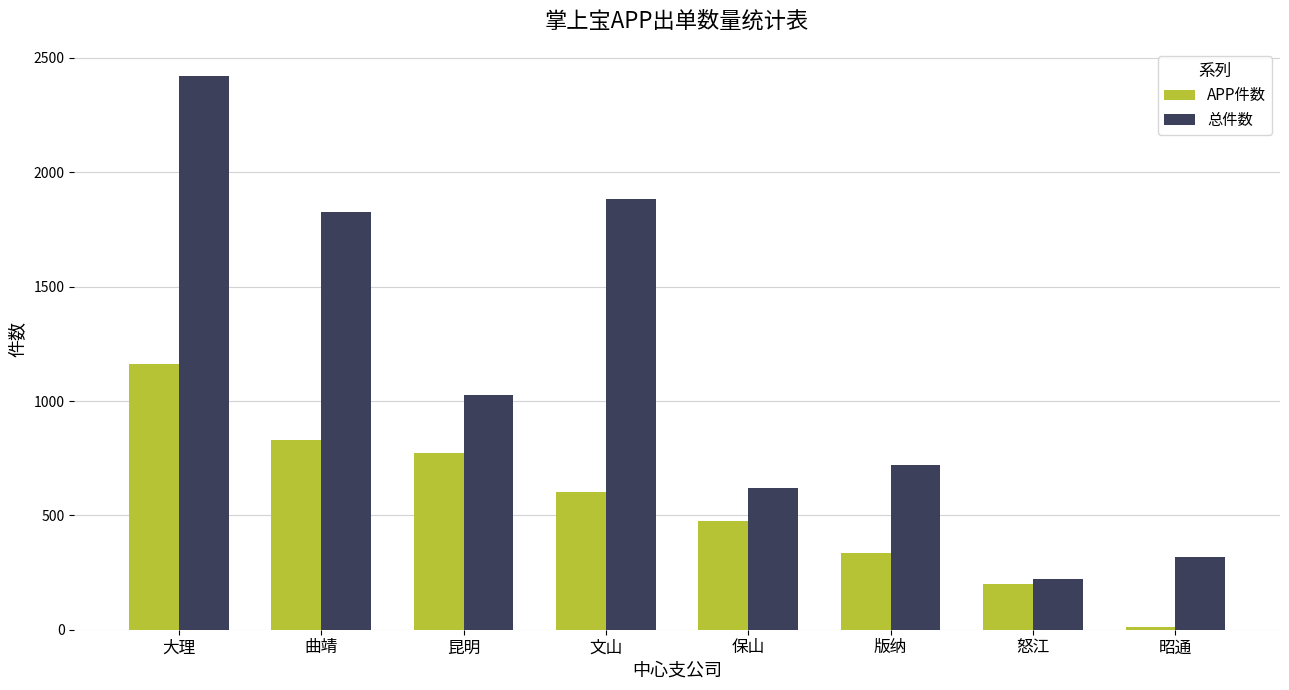

Reading left to right, transcribe all the data shown in this chart.

APP件数: 大理=1163	曲靖=828	昆明=773	文山=604	保山=477	版纳=335	怒江=200	昭通=13
总件数: 大理=2419	曲靖=1826	昆明=1027	文山=1882	保山=619	版纳=721	怒江=223	昭通=317